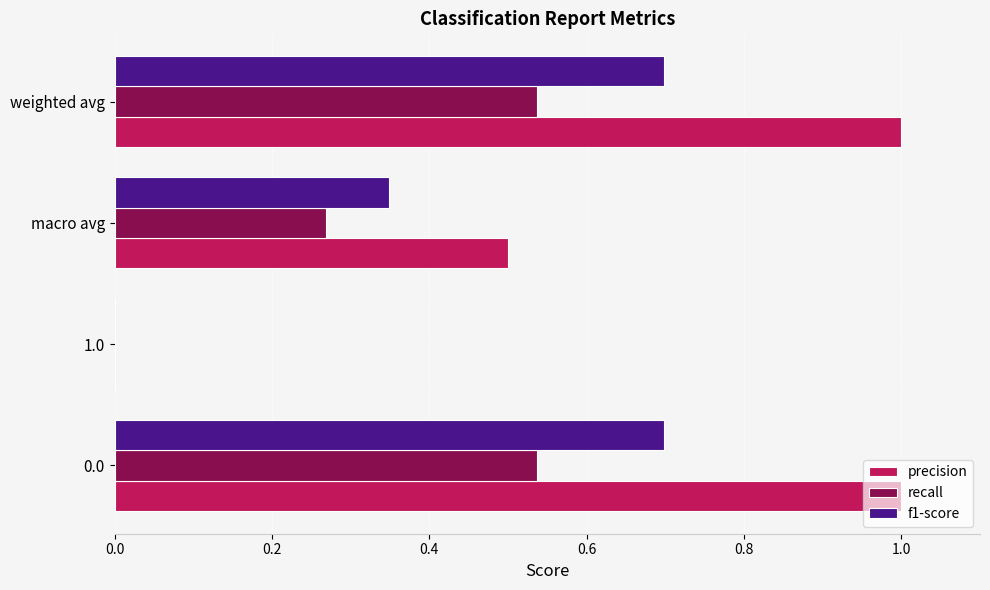

What is the greatest value displayed?

1.0